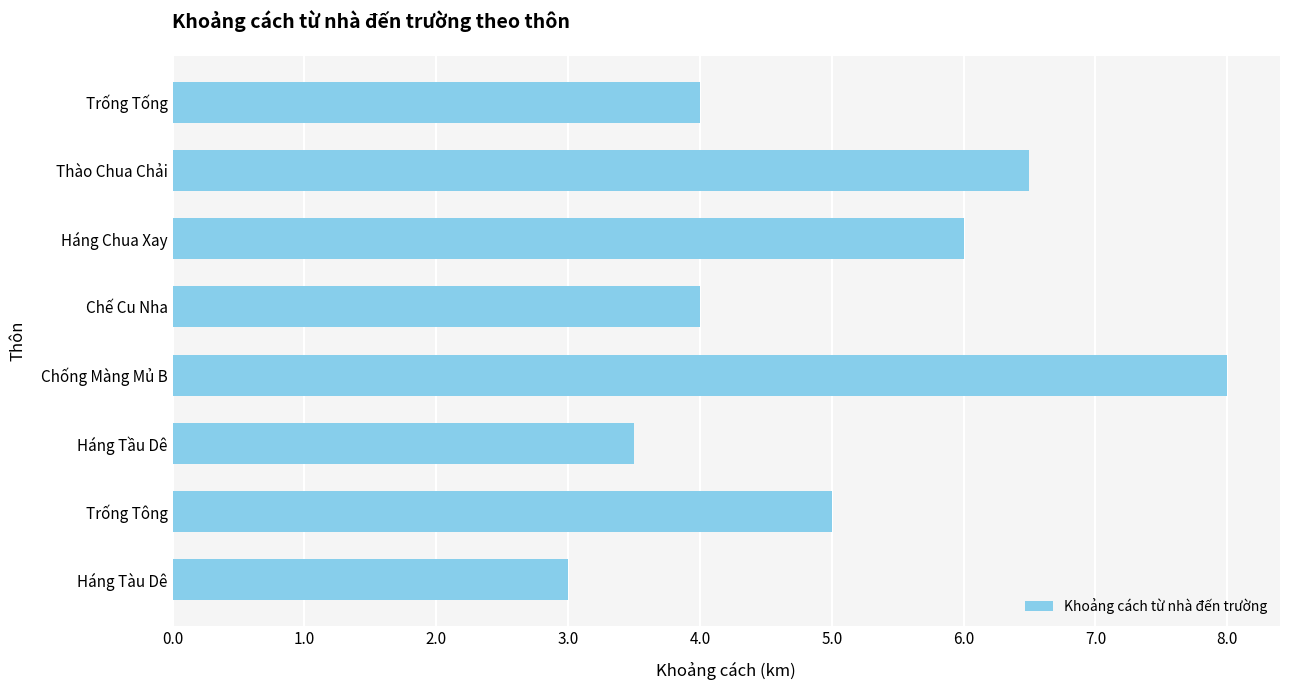

Which label corresponds to the smallest value in the chart?

Háng Tàu Dê